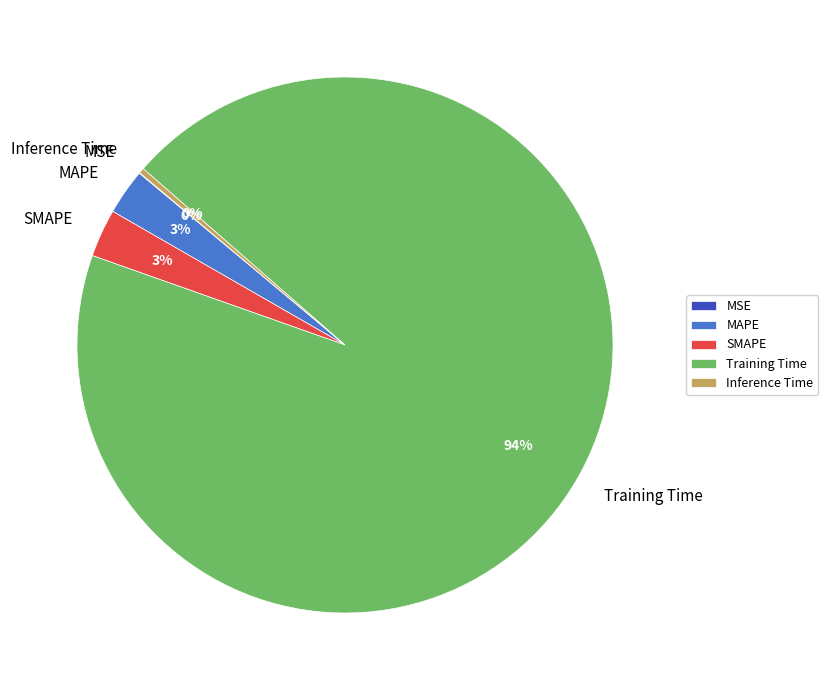

Is Training Time the majority of the pie?

Yes